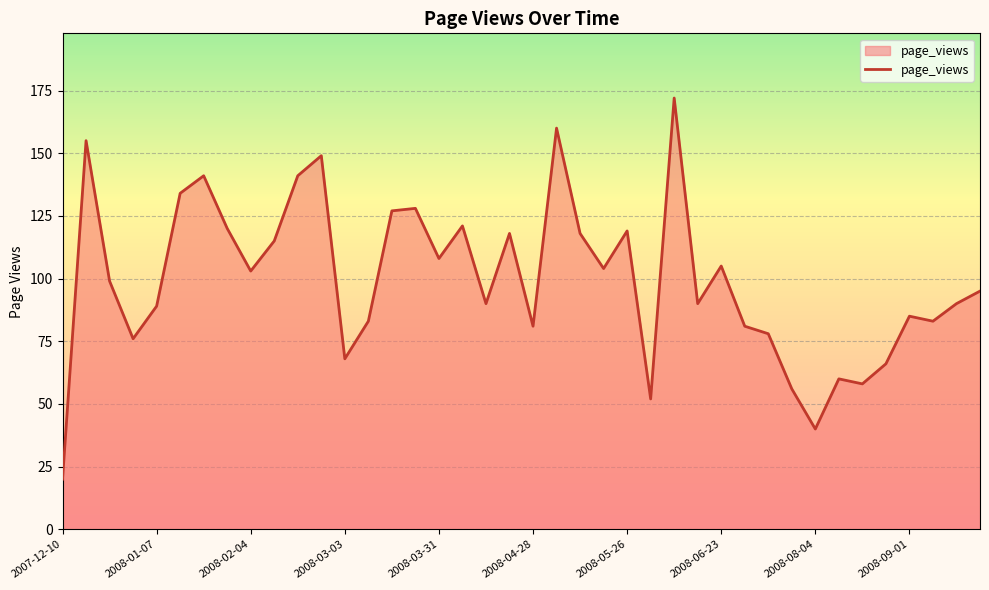

What is the smallest value displayed?

20